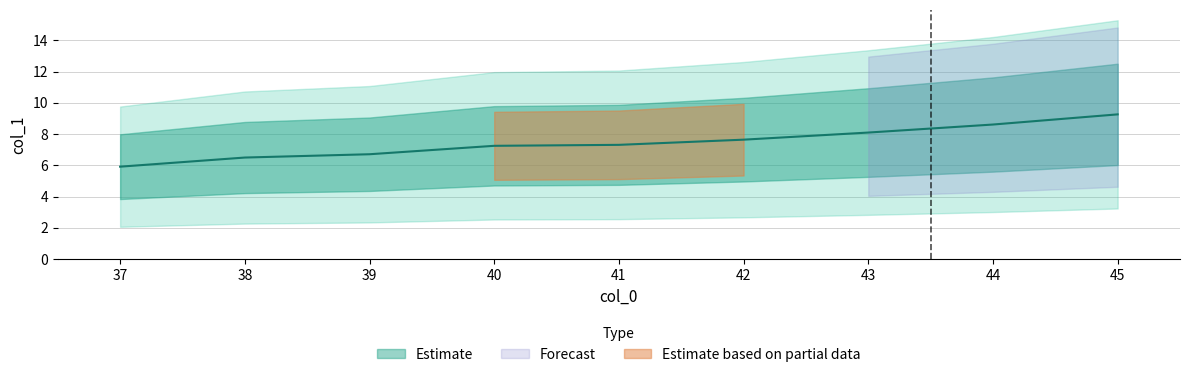

Which has a higher value, 38 or 44?

44